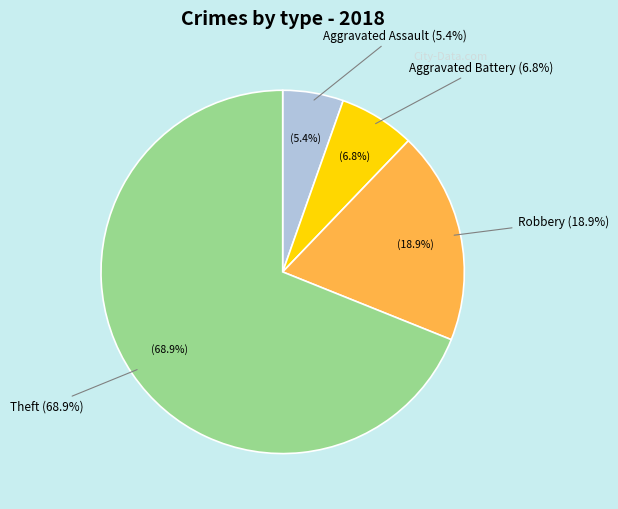

Which category accounts for the majority?

Theft